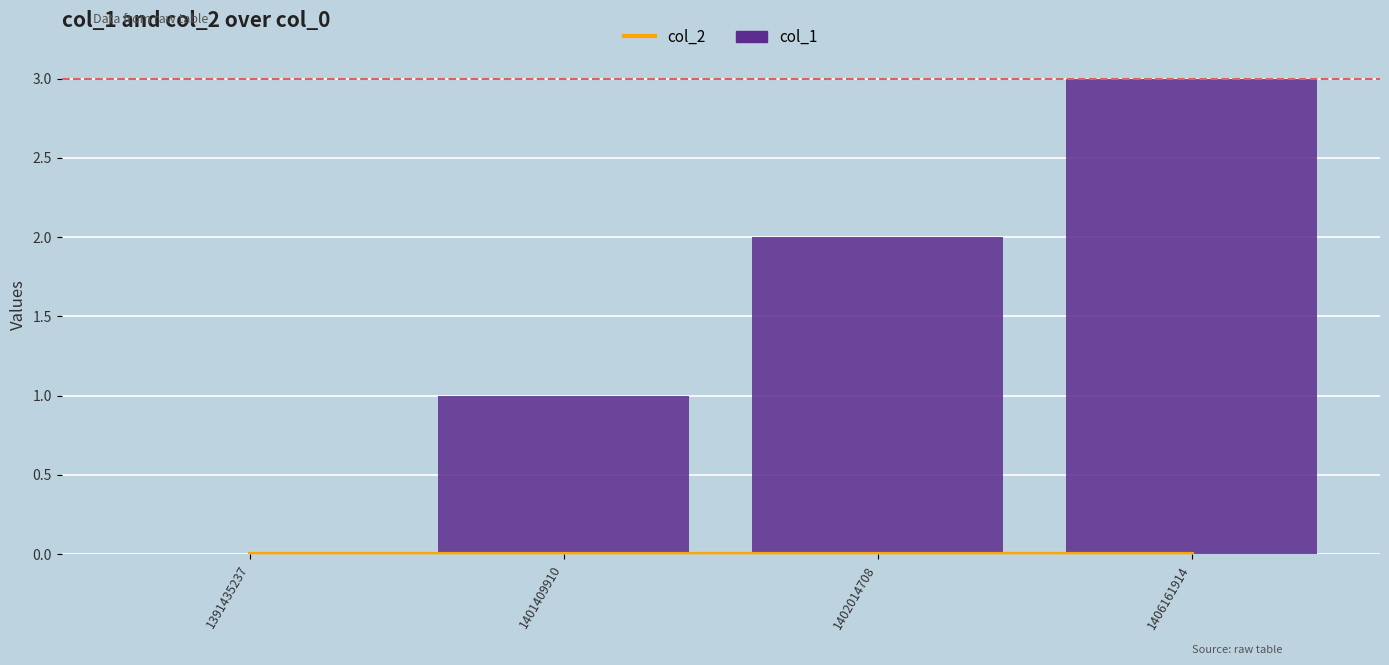

The value of col_1 at 1401409910 is 2. True or false?

False